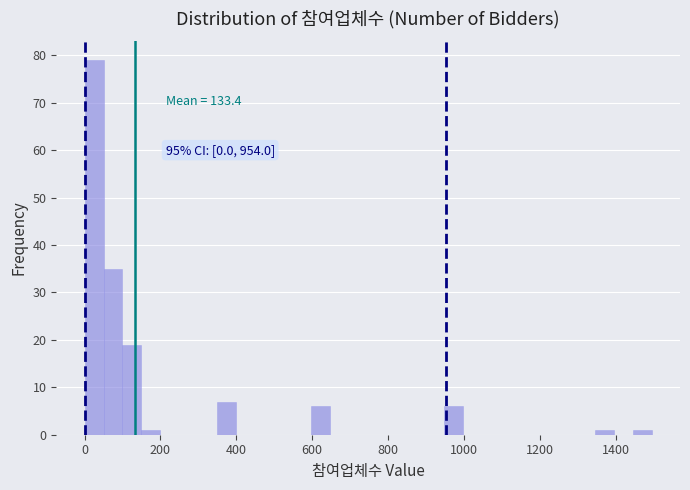

Around what value on the x-axis is the tallest bar? Give the approximate position of its centre, as read against the axis.

20